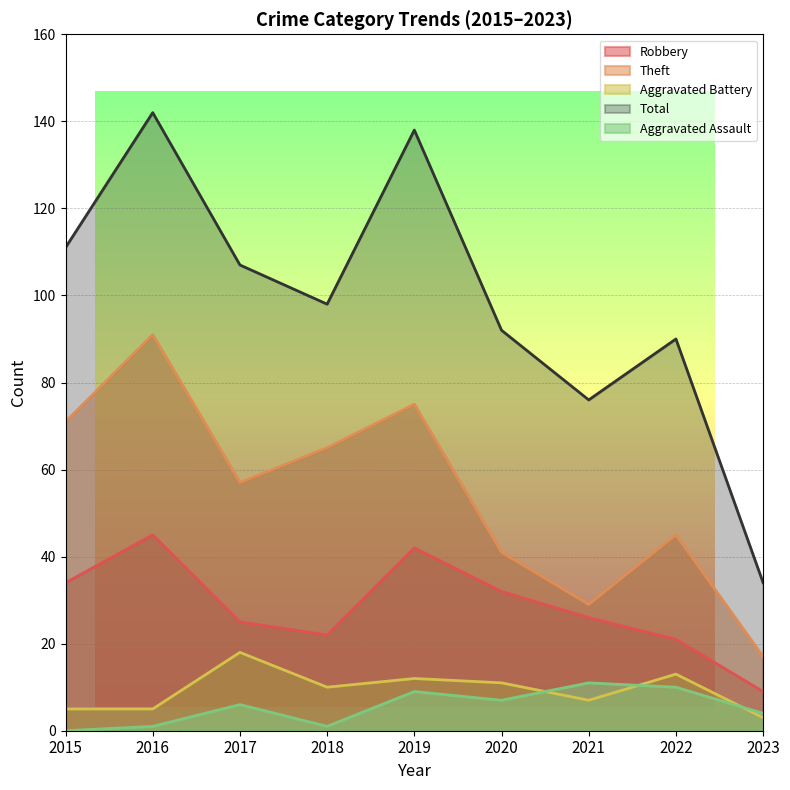

Which category has the highest value in the Aggravated Battery series?

2017